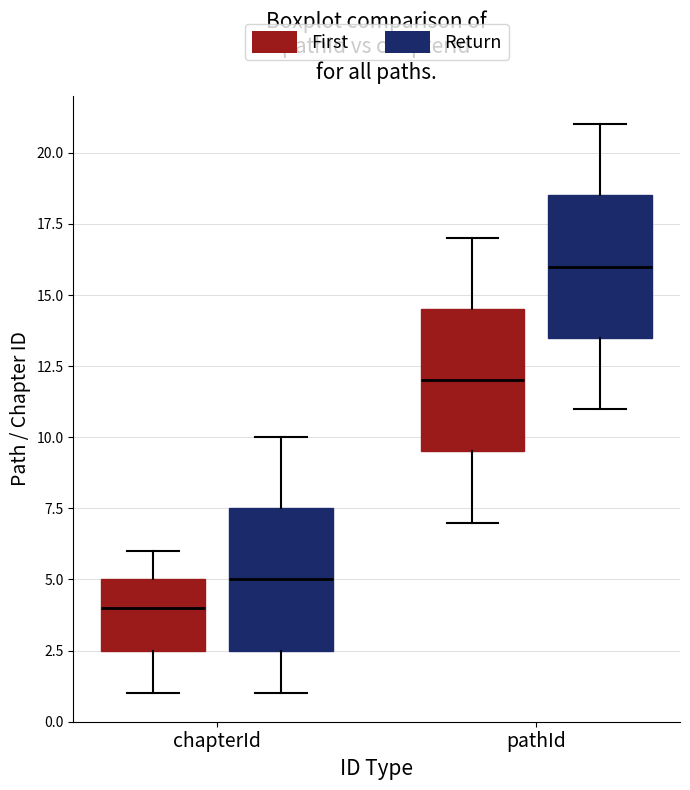

Which box's median line is the lowest?

chapterId (First)